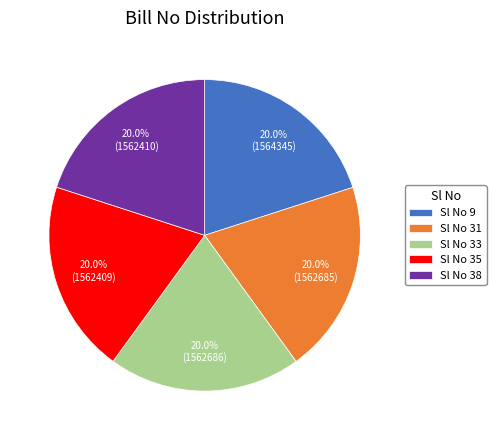

Approximately how many times larger is the value at Sl No 38 compared to Sl No 35?

1.0